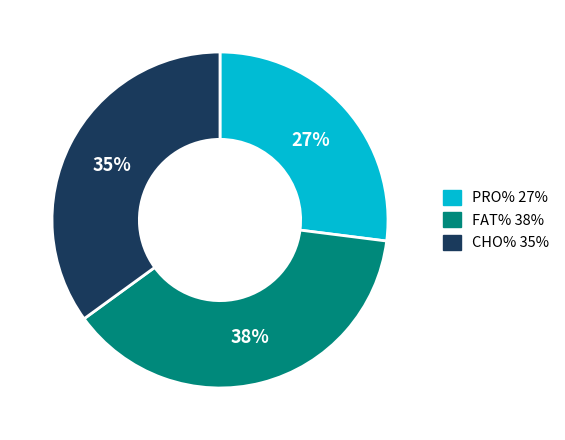

How many slices are in this pie chart?

3